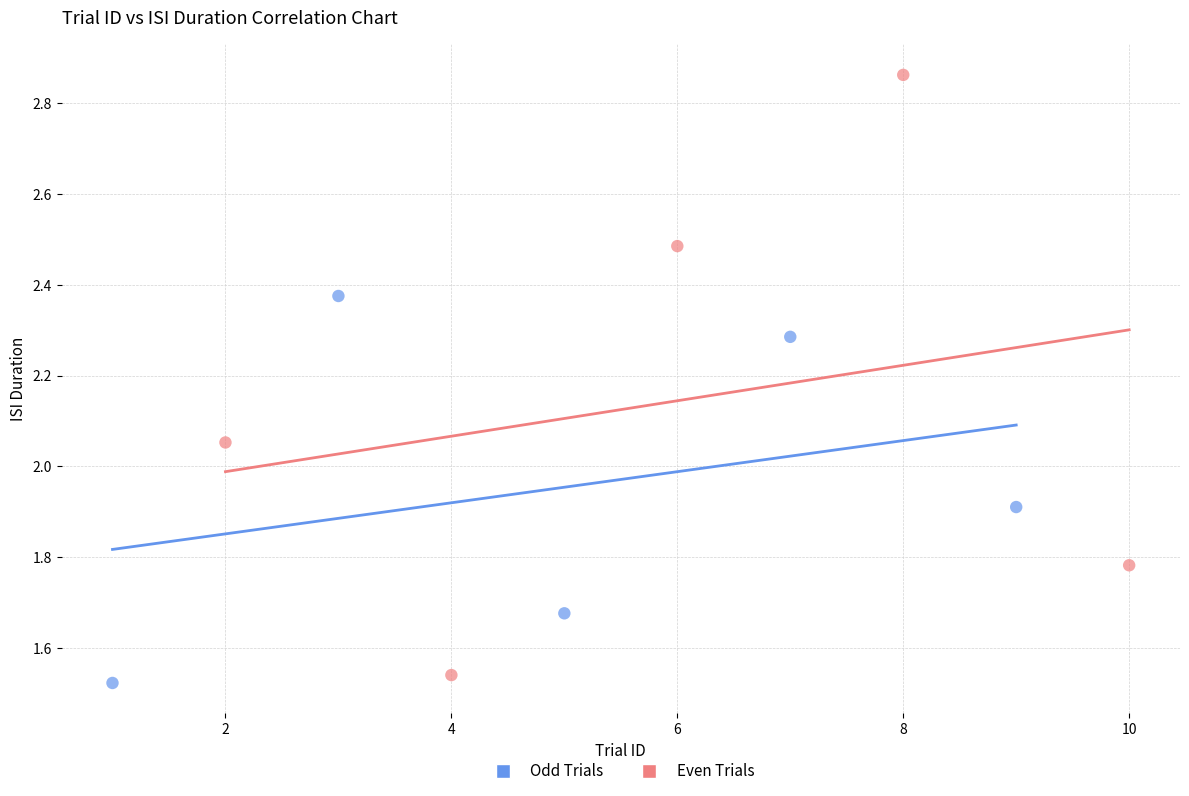

Which series reaches the maximum Y coordinate?

Even Trials